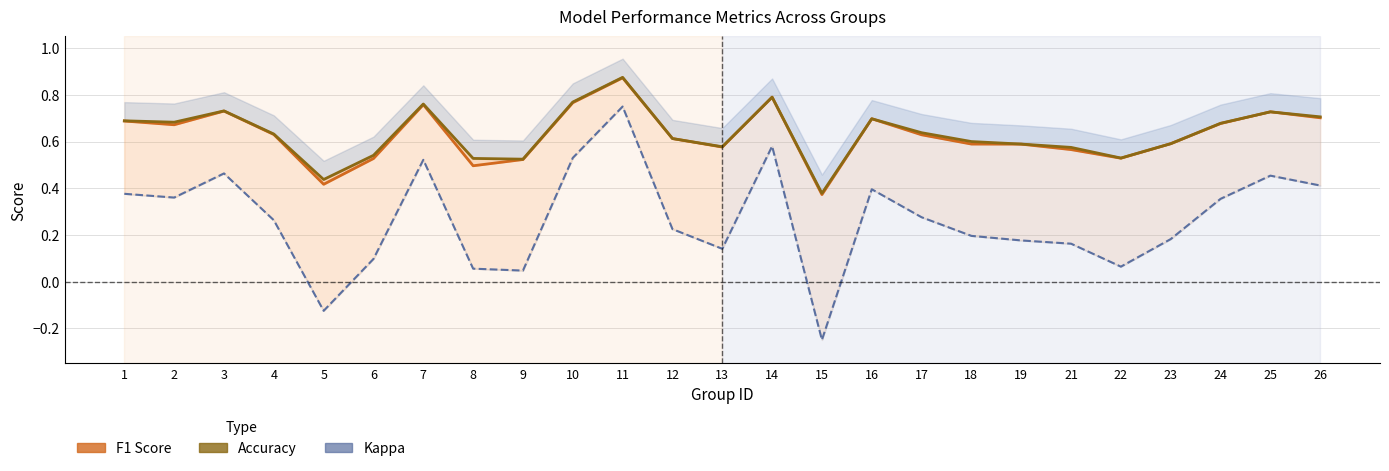

Which category has the highest value in the F1 Score series?

11